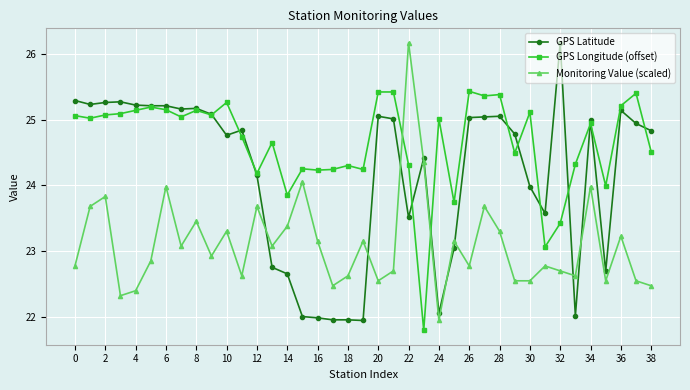

How many times do Monitoring Value (scaled) and GPS Latitude cross each other?

8